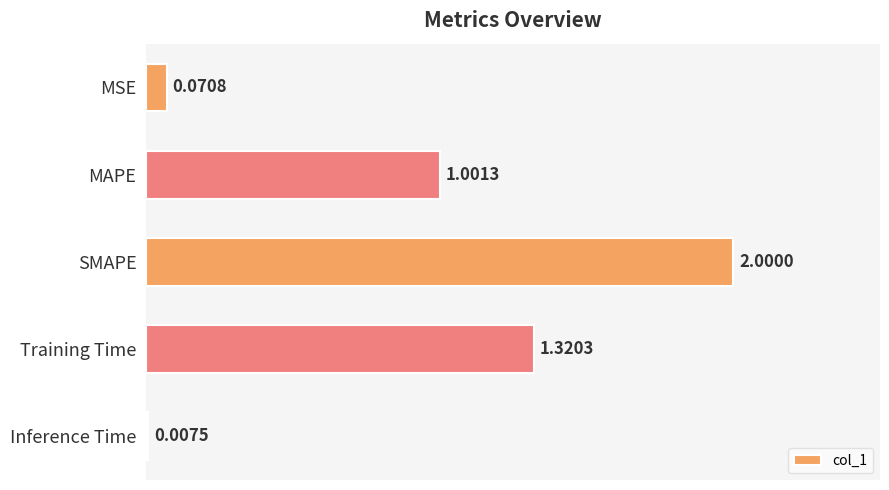

Rank the categories by value from highest to lowest.

SMAPE, Training Time, MAPE, MSE, Inference Time